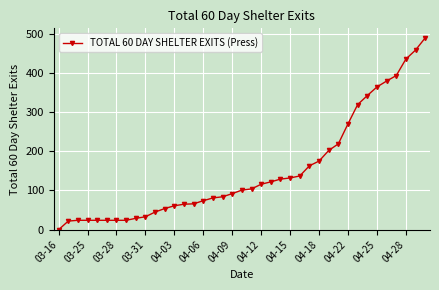

What is the greatest value displayed?

489